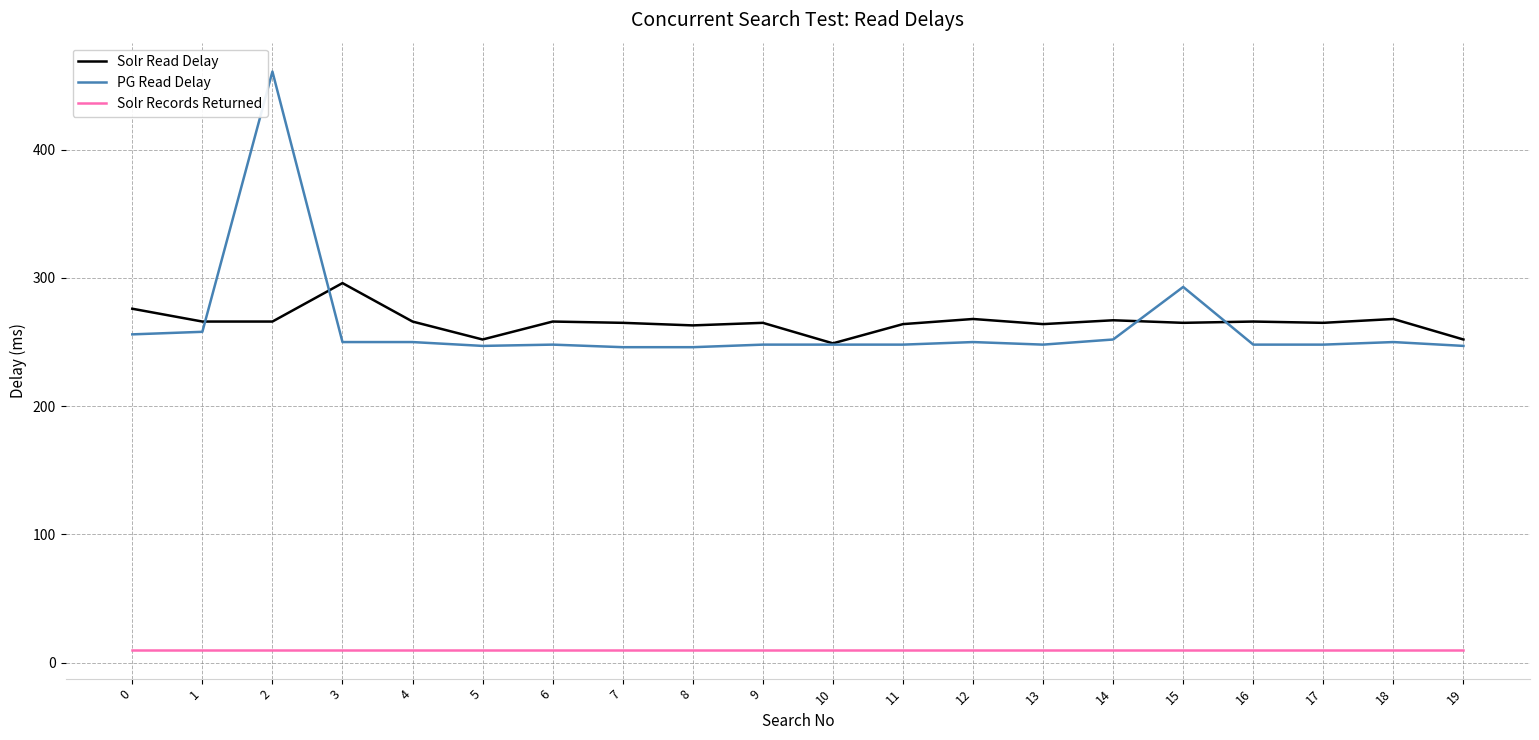

True or false: Solr Records Returned and Solr Read Delay intersect in this chart.

False